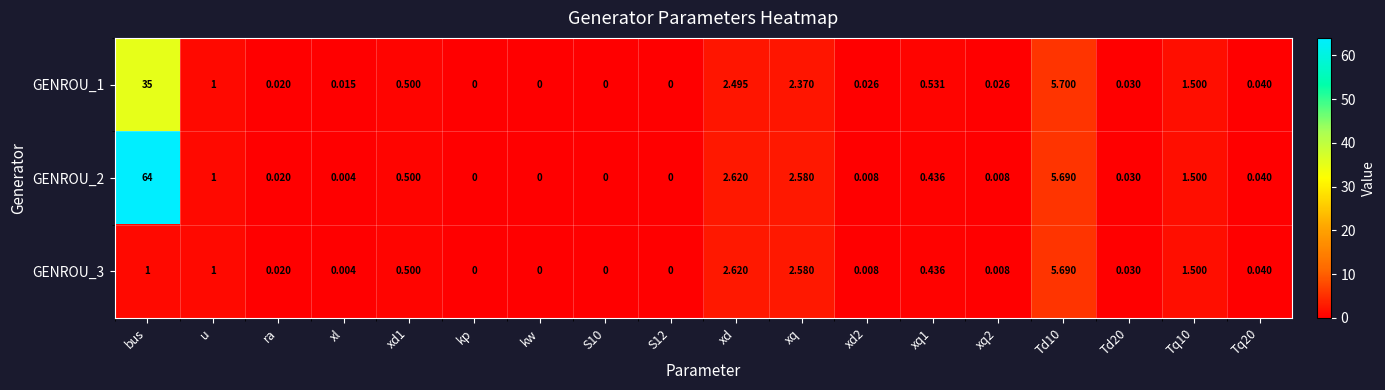

Which category has the highest value in the GENROU_1 series?

bus